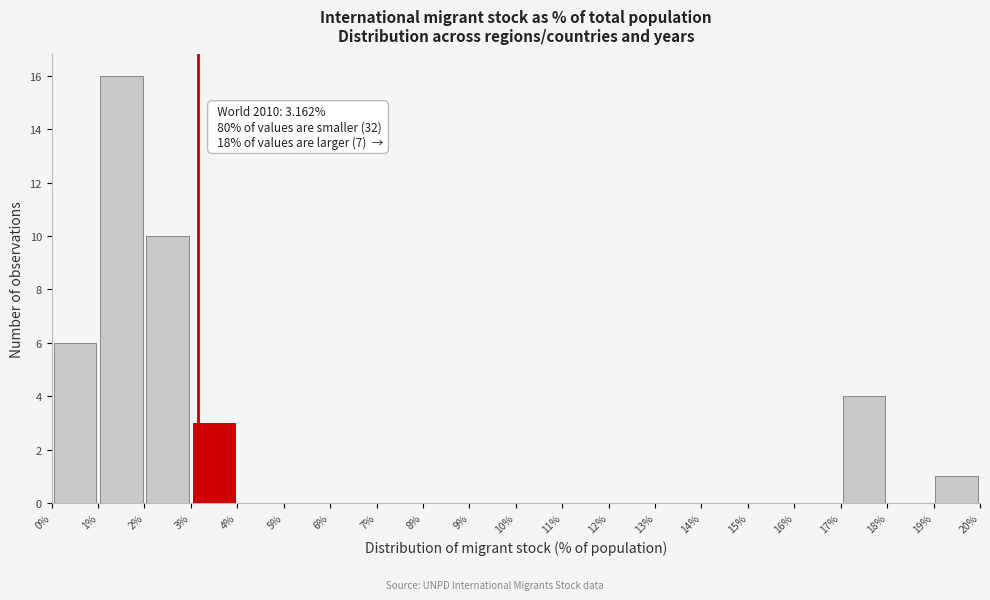

Which range on the x-axis has the tallest bar?

1% to 2%